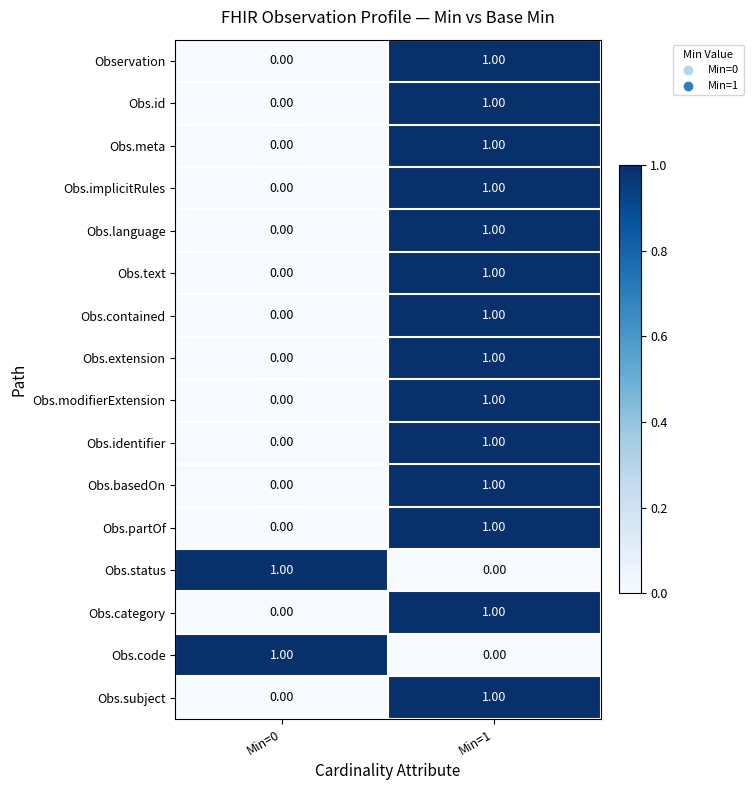

At which category is the sum across all series the highest?

Min=1